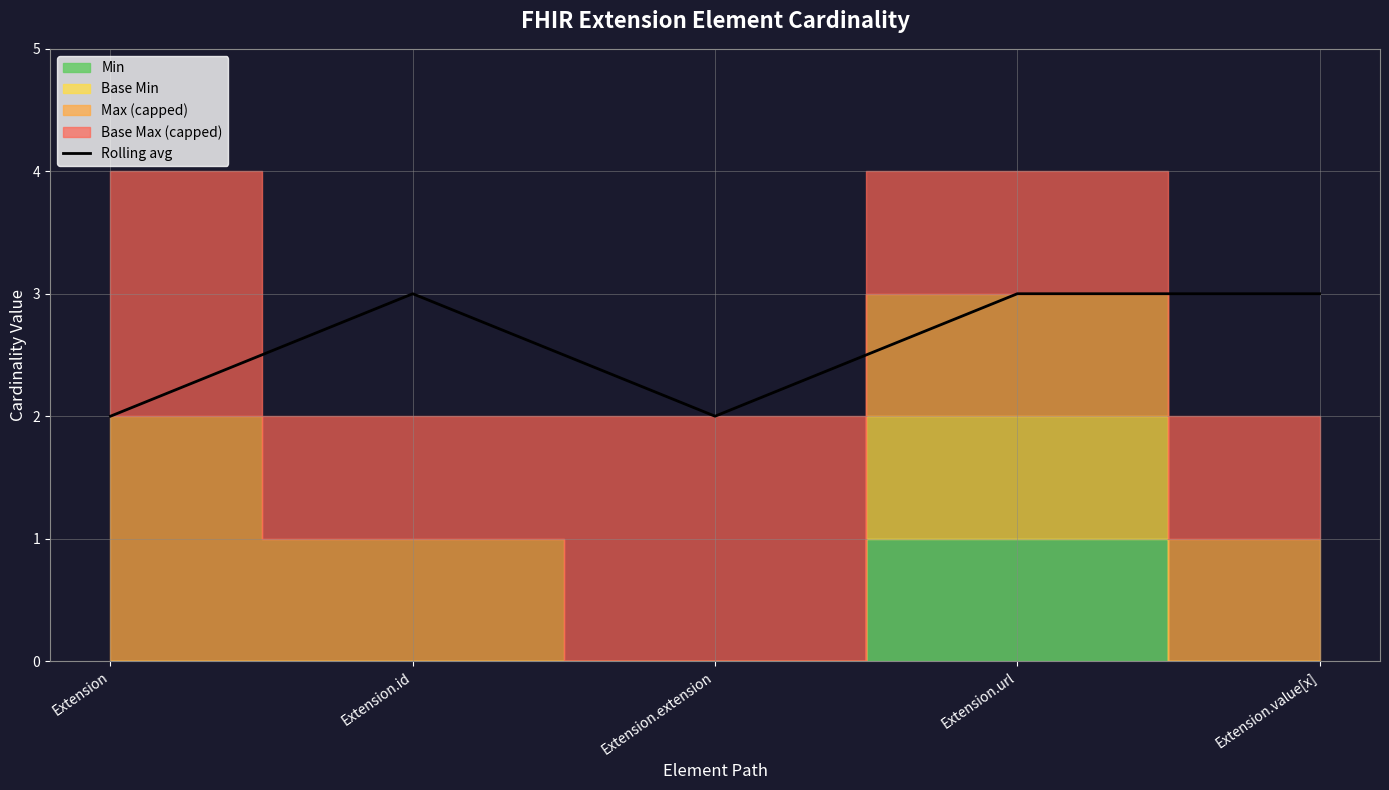

Reading right to left, extract all data points from this chart.

3	3	2	3	2